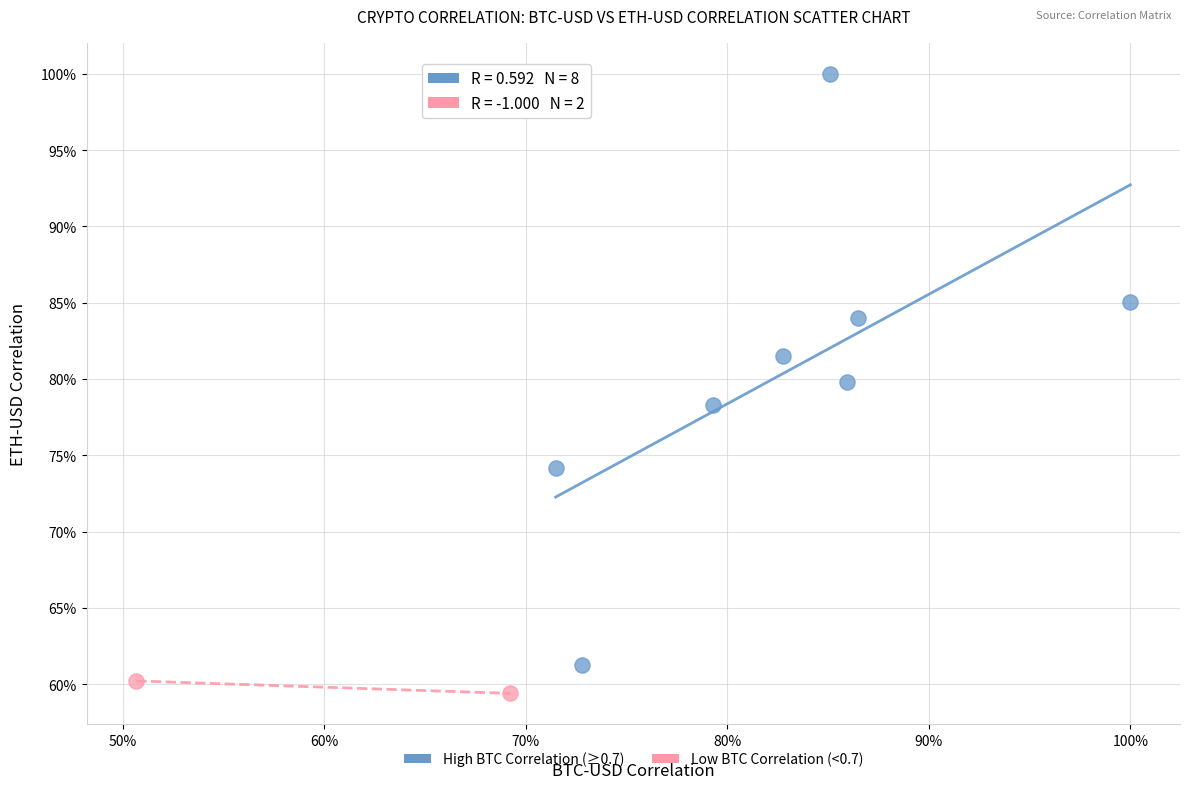

What are all the series names shown in the legend?

High BTC Correlation (≥0.7), Low BTC Correlation (<0.7)